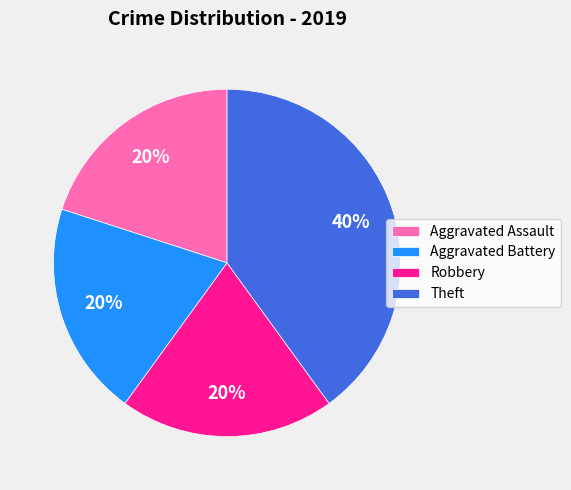

Which slice is the largest?

Theft